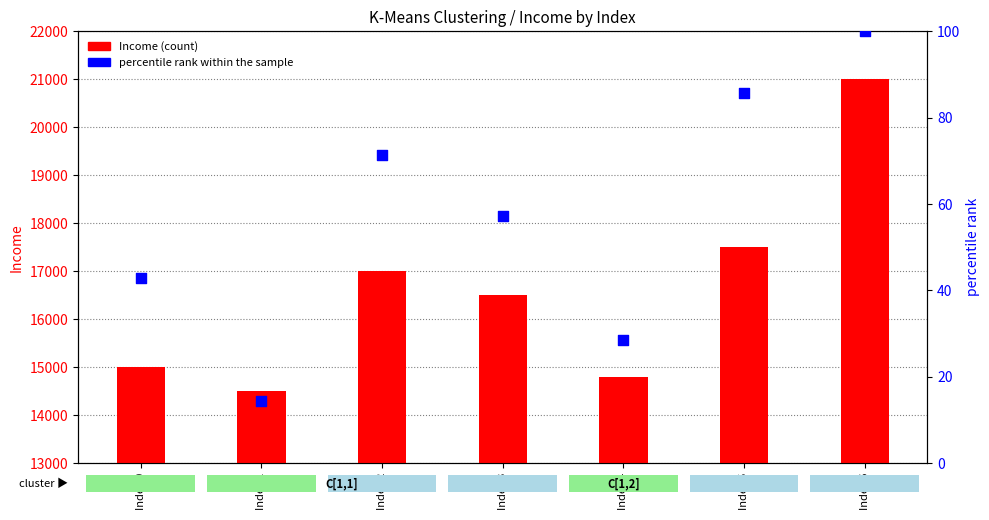

Is the value of percentile rank within the sample at Index 6 greater than the value of Income at Index 1?

No